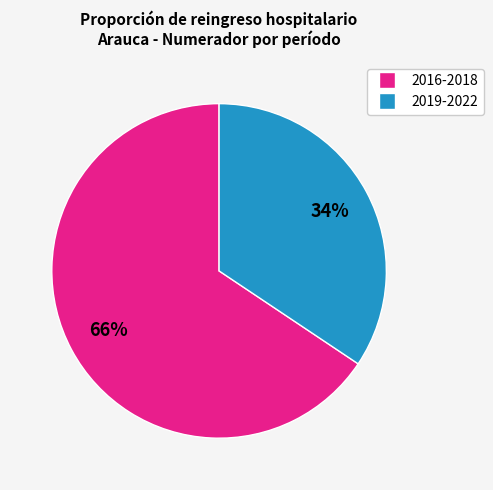

Count the number of slices in the pie.

2